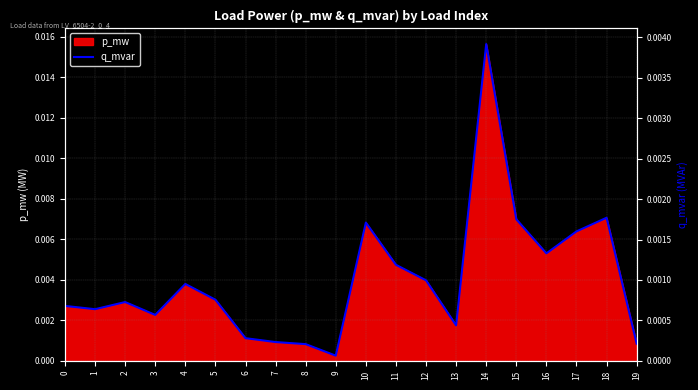

The value at 12 is 0.0. True or false?

False